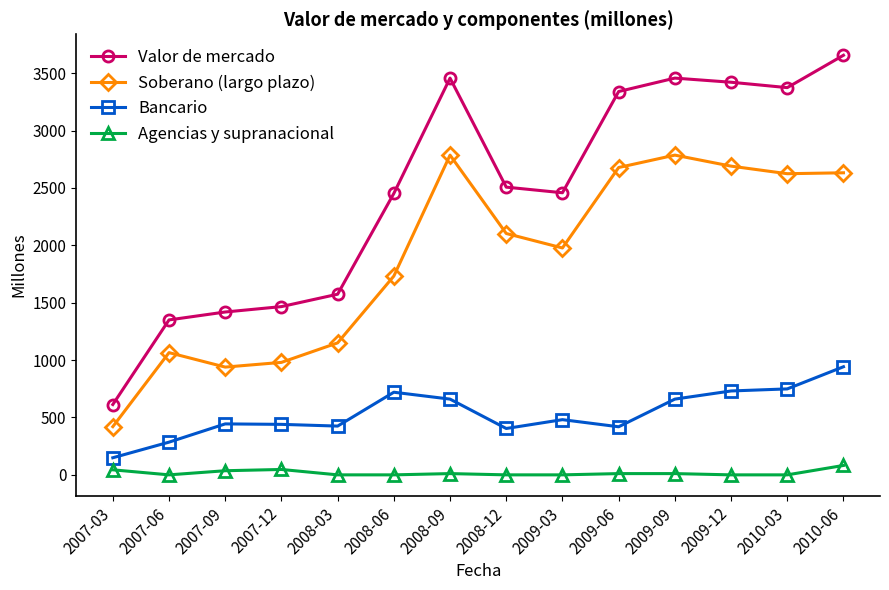

True or false: Soberano (largo plazo) and Bancario intersect in this chart.

False